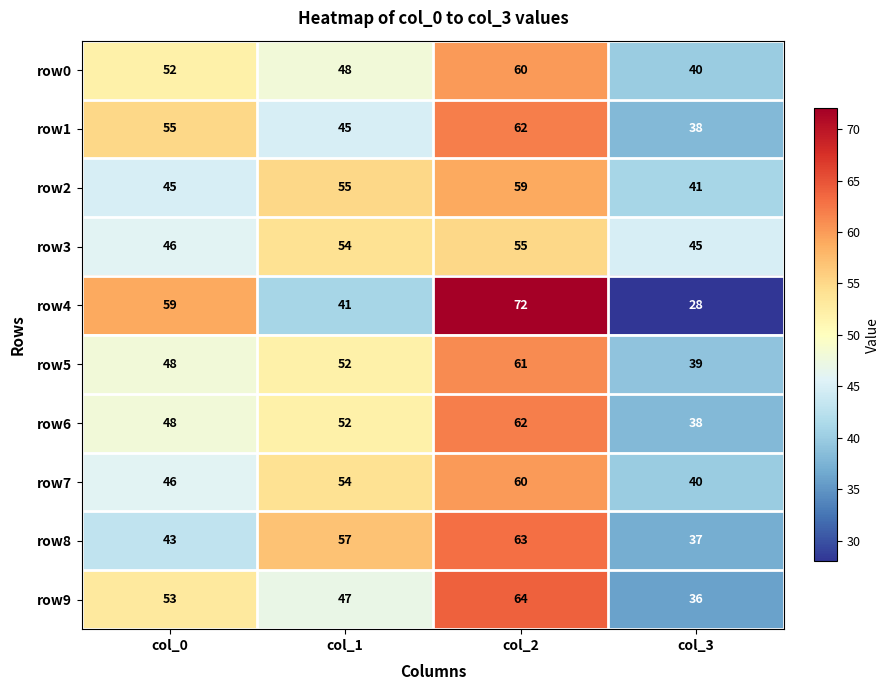

Which category has the lowest value in the row4 series?

col_3